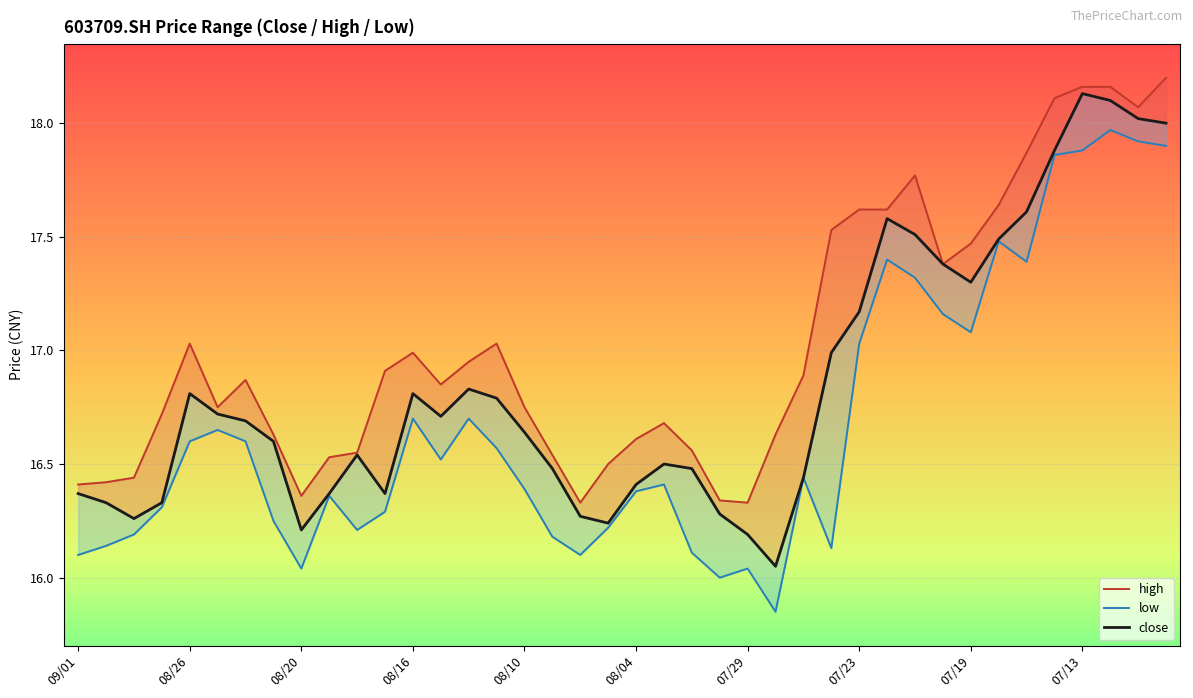

Which series changed the most between 23 and 37?

low